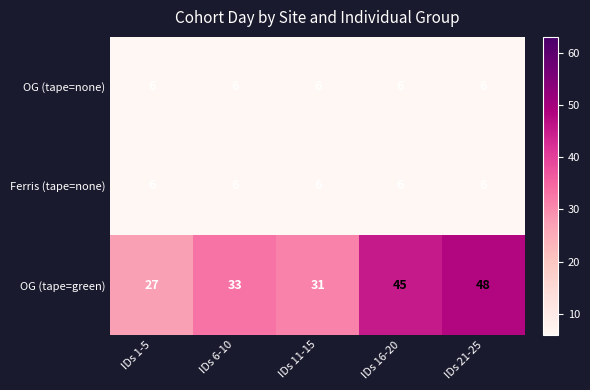

Which series has the largest range (max minus min)?

OG (tape=green)